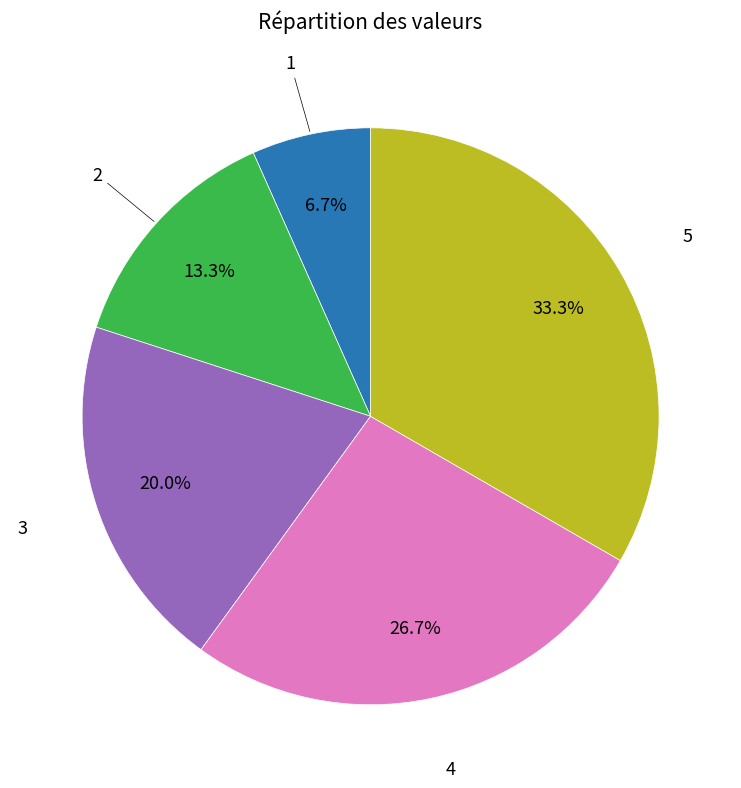

Does 4 represent more than half of the total?

No